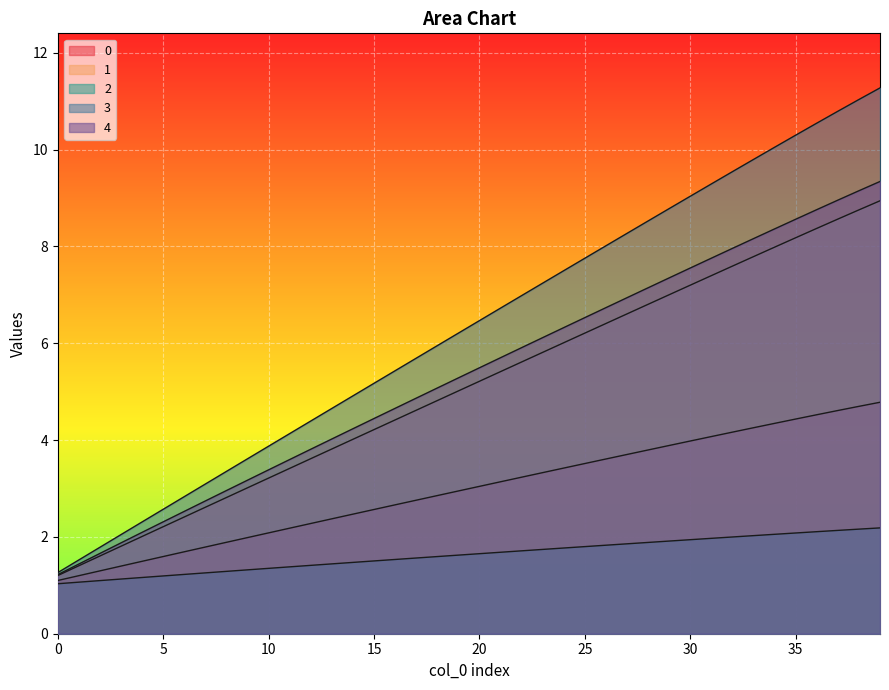

What is the value of the 1 point at the 1st from the left?

1.2